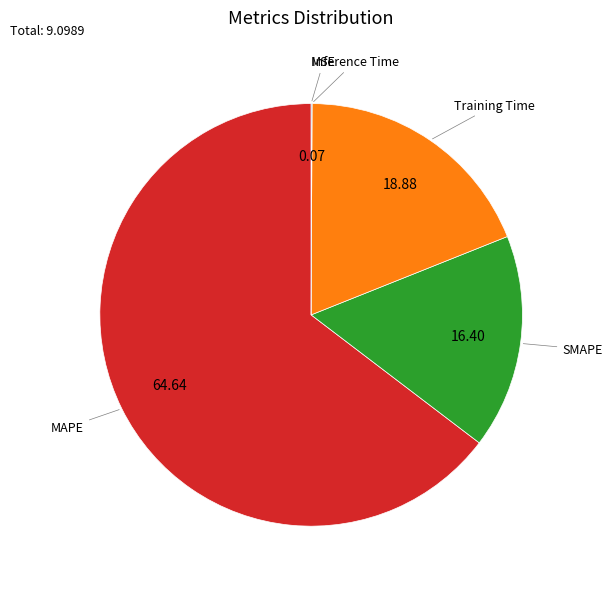

Combined, do SMAPE and Training Time account for over 50%?

No